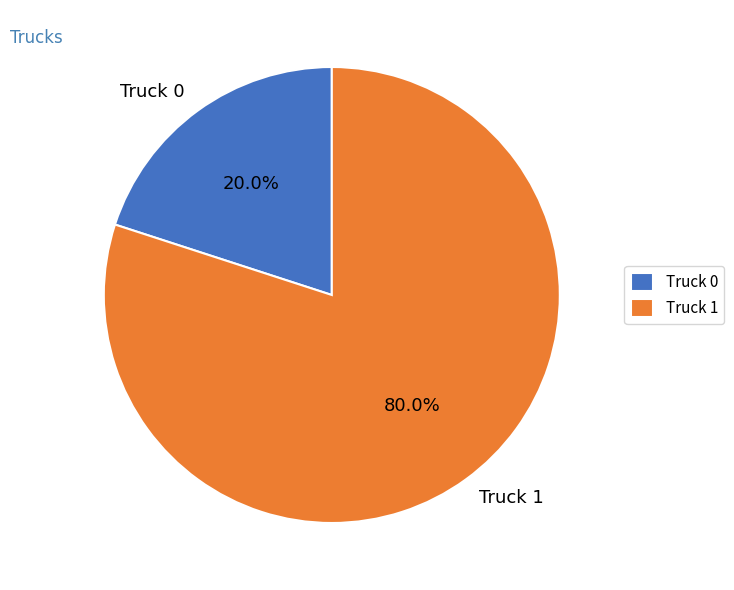

To the nearest percent, what is the difference between the largest and smallest slice percentages?

60%